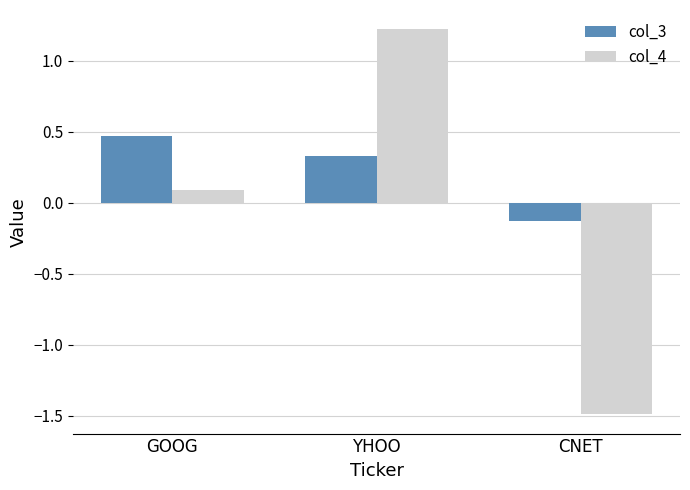

At which label is col_3 closest to 0?

CNET